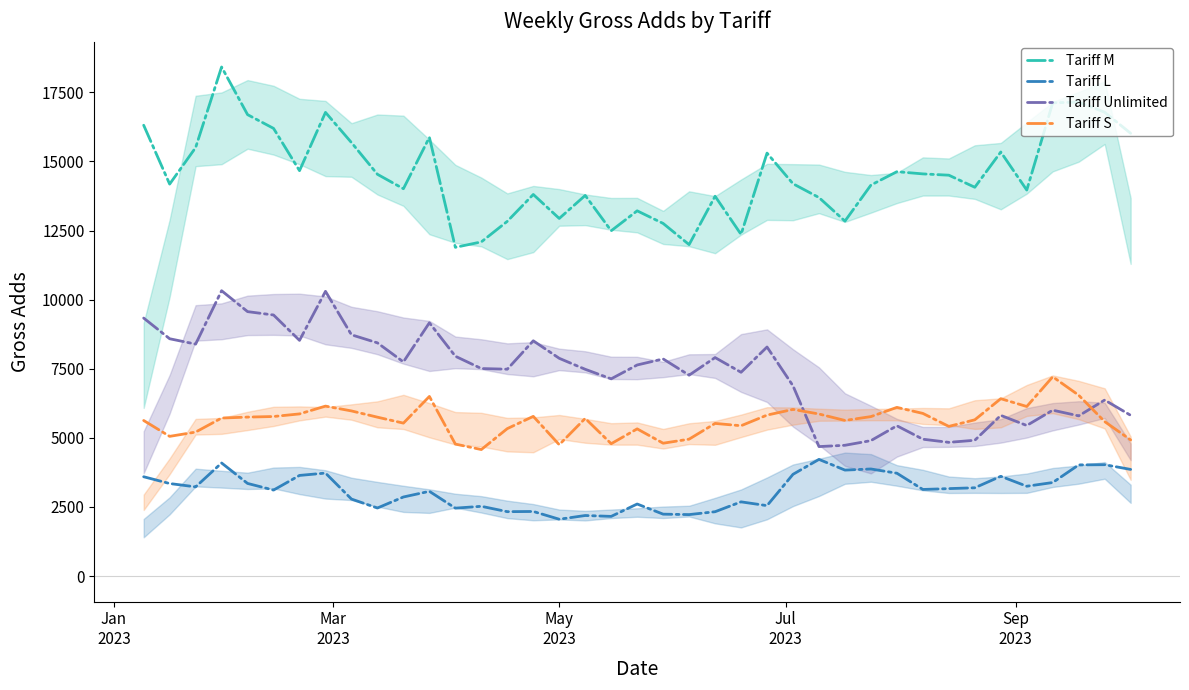

True or false: Tariff L and Tariff Unlimited cross at least once.

False